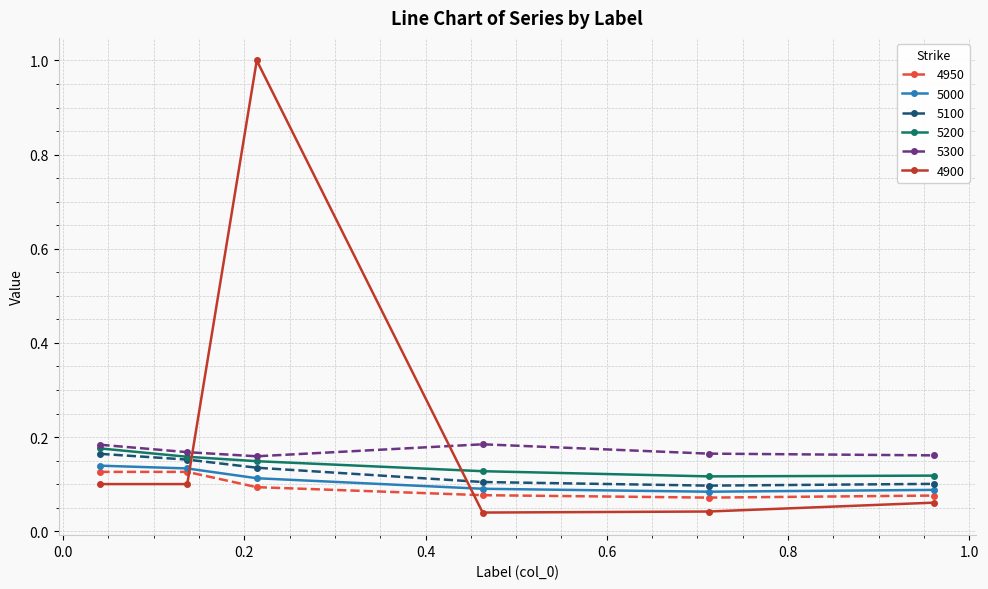

After their last crossing, which series has the higher values: 5200 or 4900?

5200